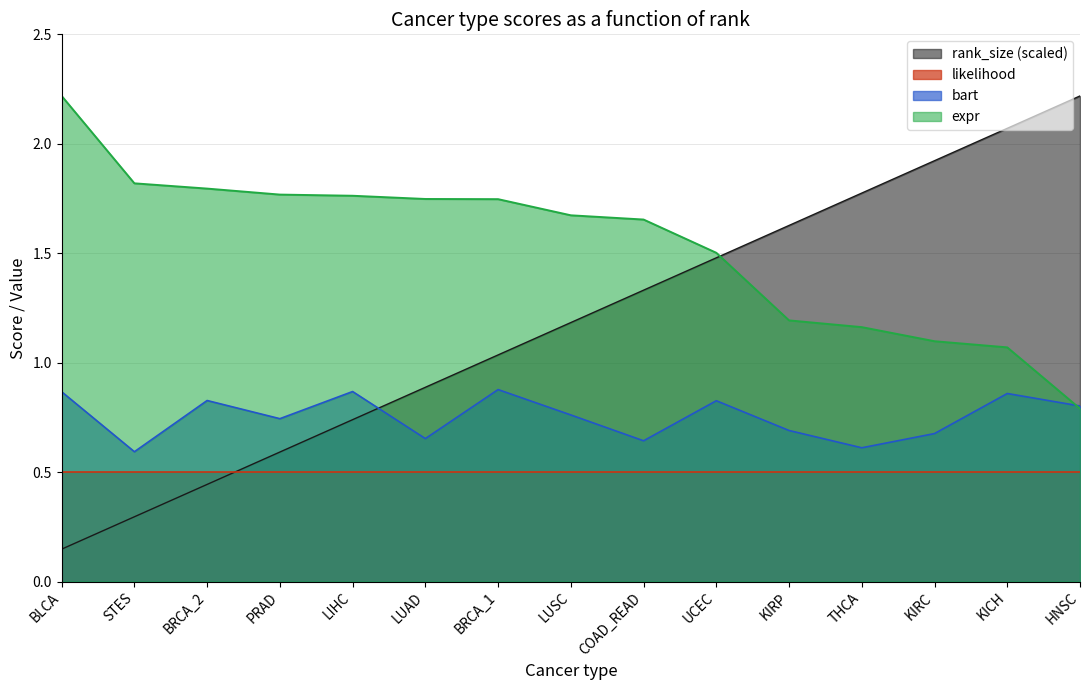

How many bart values are between 0 and 1?

15